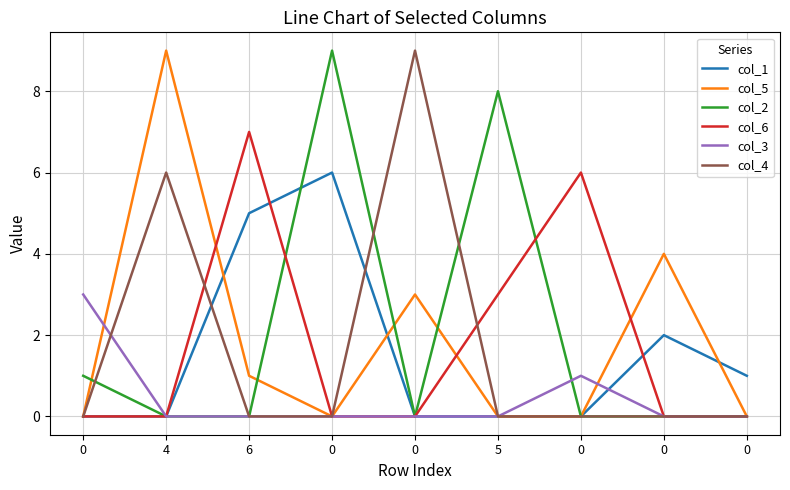

Which series changed the most between 0 and 0?

col_6